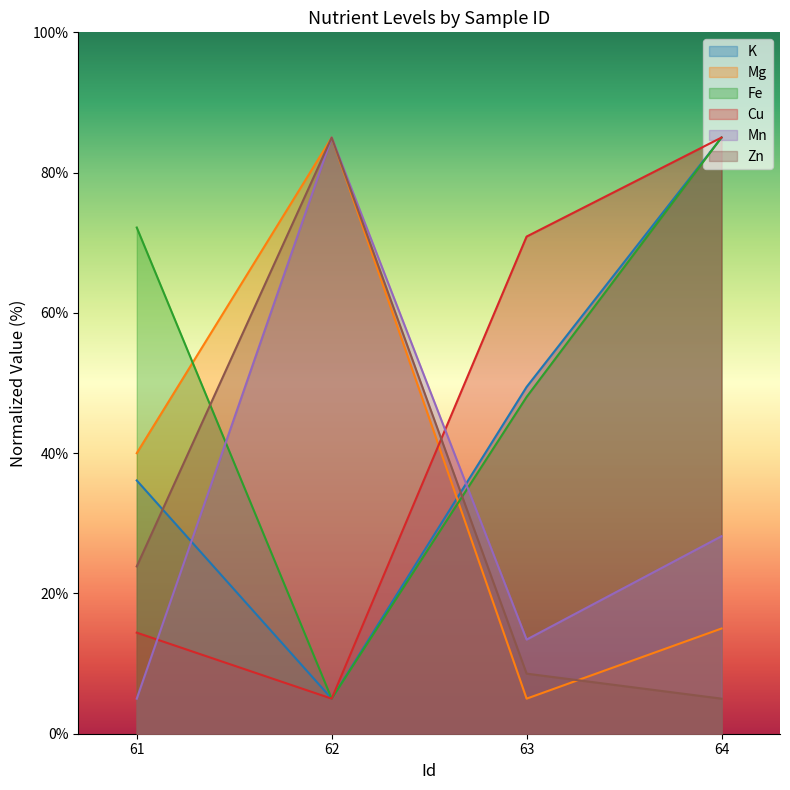

Which category has the highest value in the Mg series?

62